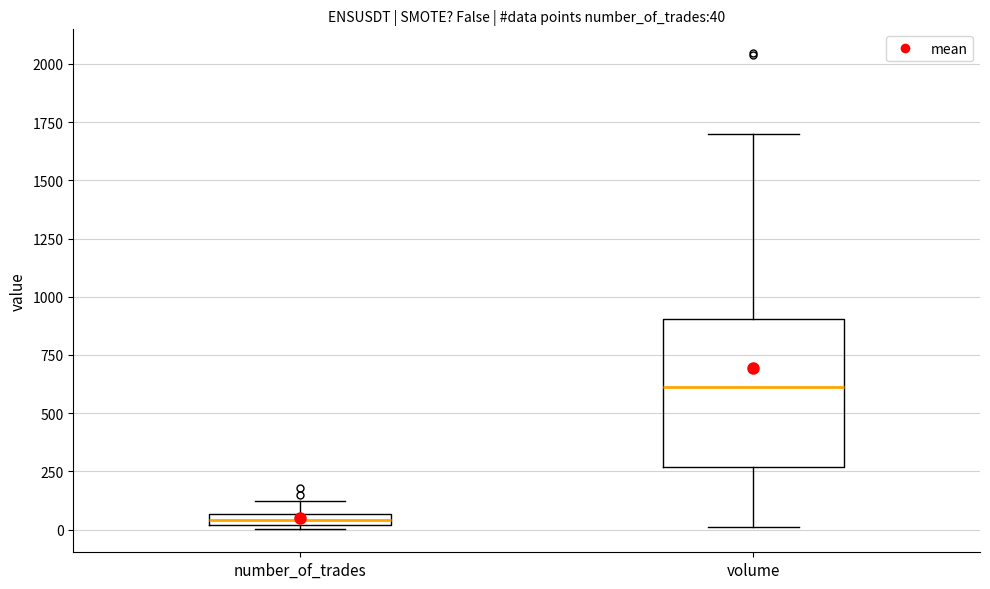

Comparing the boxes themselves (not the whiskers), which one is the tallest?

volume